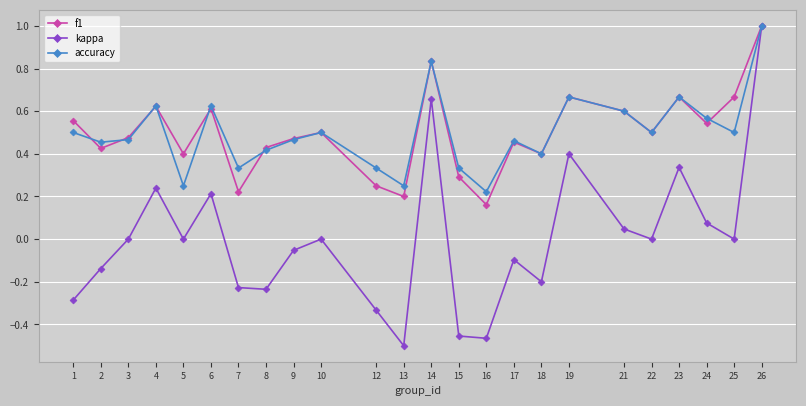

What is the greatest value displayed?

1.0